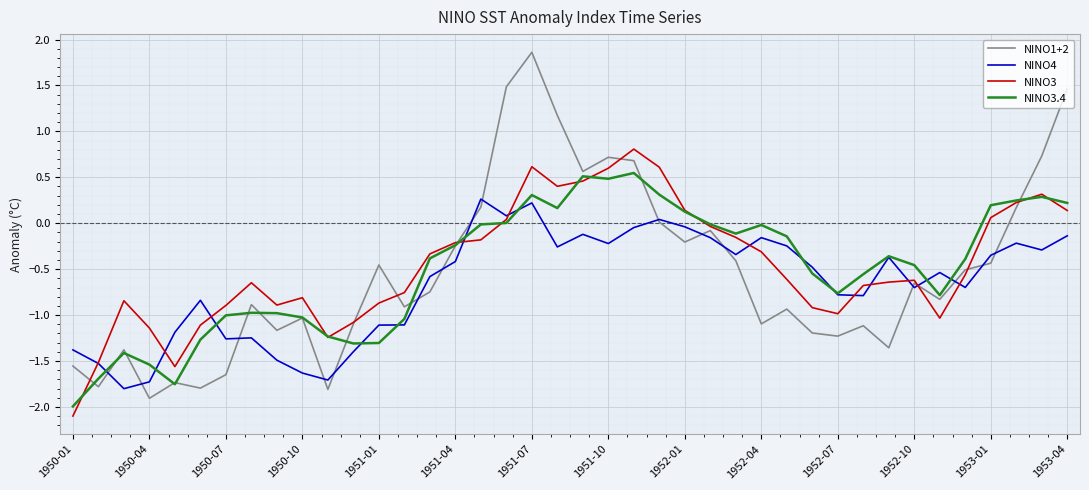

What is the minimum value shown in the chart?

-2.1